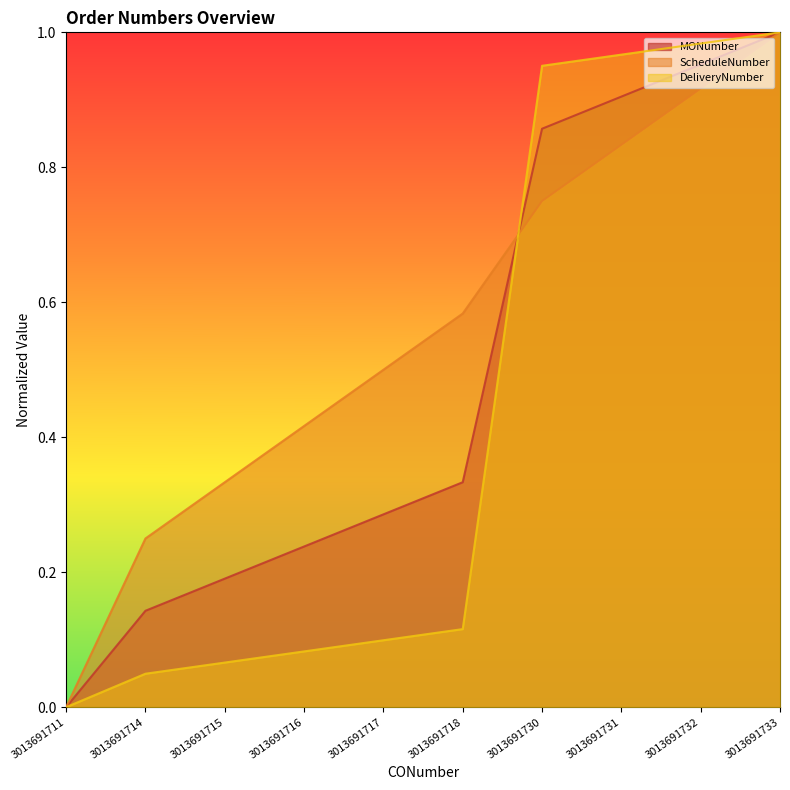

Reading left to right, what are all the values shown in this chart?

MONumber: 3013691711=0.0	3013691714=0.1	3013691715=0.2	3013691716=0.2	3013691717=0.3	3013691718=0.3	3013691730=0.9	3013691731=0.9	3013691732=1.0	3013691733=1.0
ScheduleNumber: 3013691711=0.0	3013691714=0.2	3013691715=0.3	3013691716=0.4	3013691717=0.5	3013691718=0.6	3013691730=0.8	3013691731=0.8	3013691732=0.9	3013691733=1.0
DeliveryNumber: 3013691711=0.0	3013691714=0.0	3013691715=0.1	3013691716=0.1	3013691717=0.1	3013691718=0.1	3013691730=1.0	3013691731=1.0	3013691732=1.0	3013691733=1.0